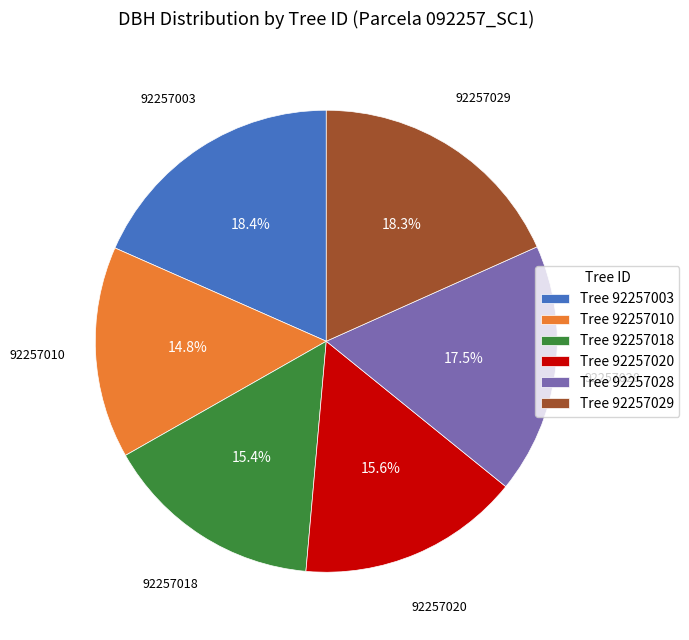

Combined, do Tree 92257010 and Tree 92257003 account for over 50%?

No